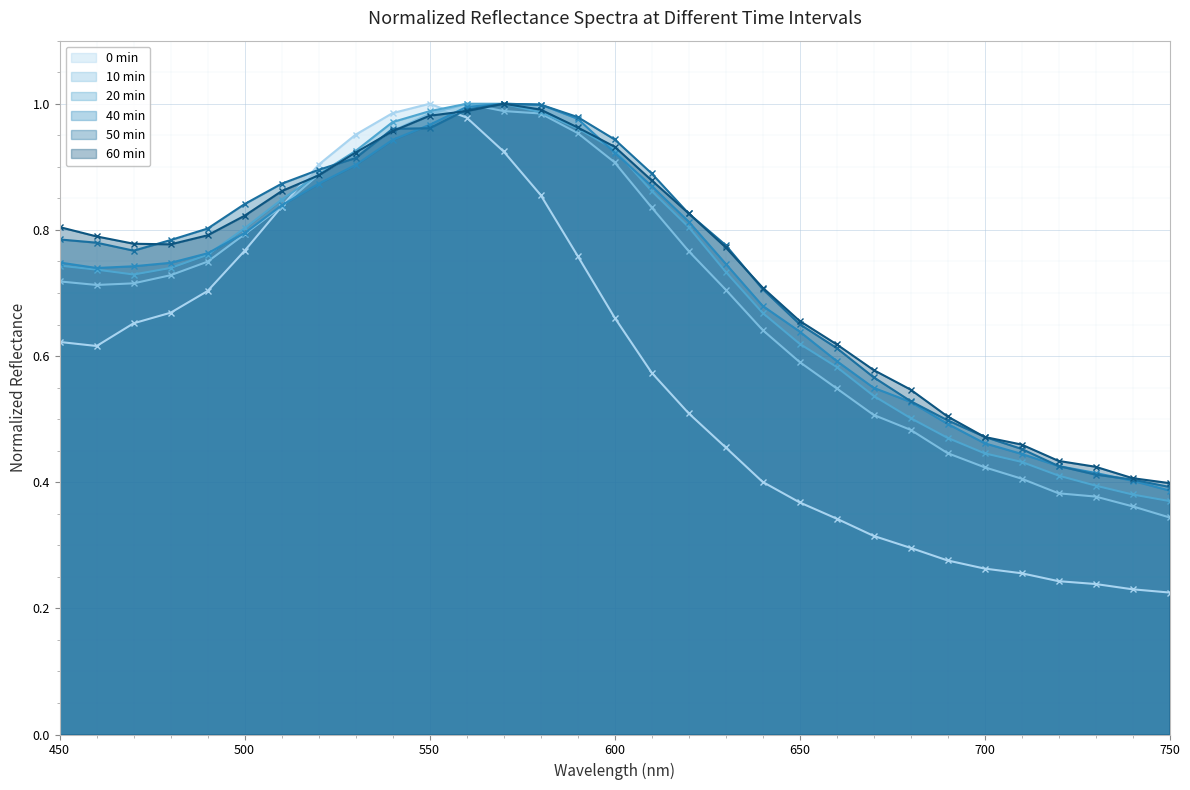

At which category does 91 40min_normalized reach its first local valley?

460